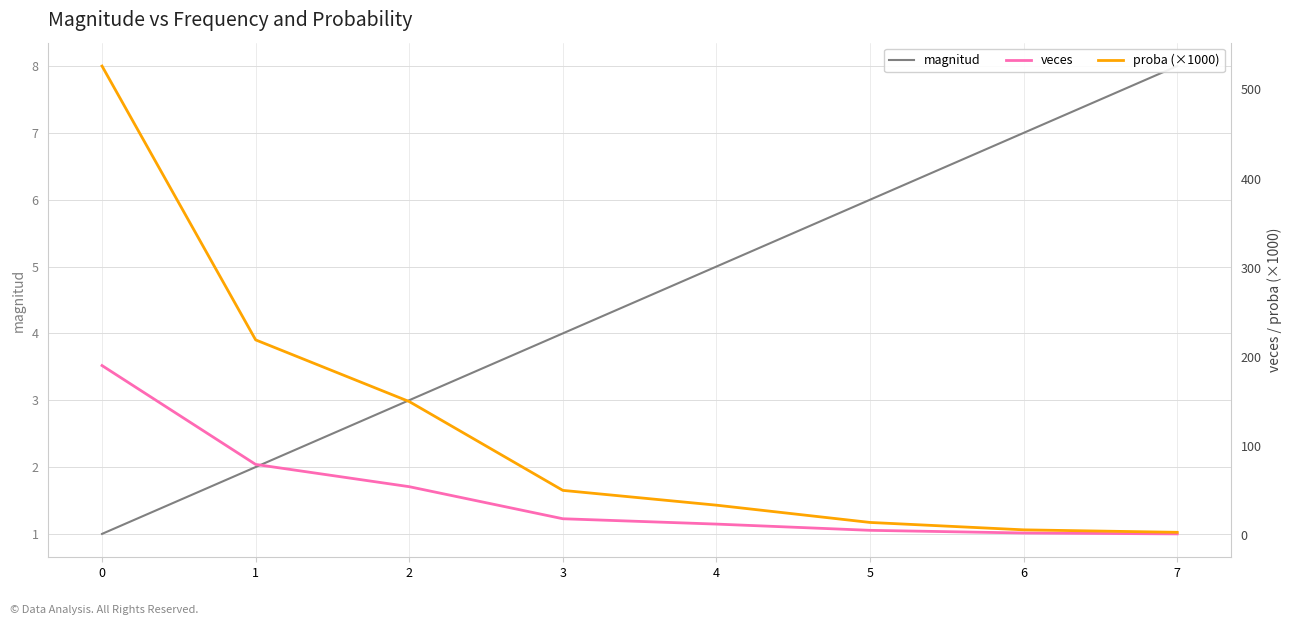

Reading left to right, list all the values displayed in this chart.

magnitud: 1.0	2.0	3.0	4.0	5.0	6.0	7.0	8.0
veces: 190.0	79.0	54.0	18.0	12.0	5.0	2.0	1.0
proba (×1000): 526.3	218.8	149.6	49.9	33.2	13.9	5.5	2.8